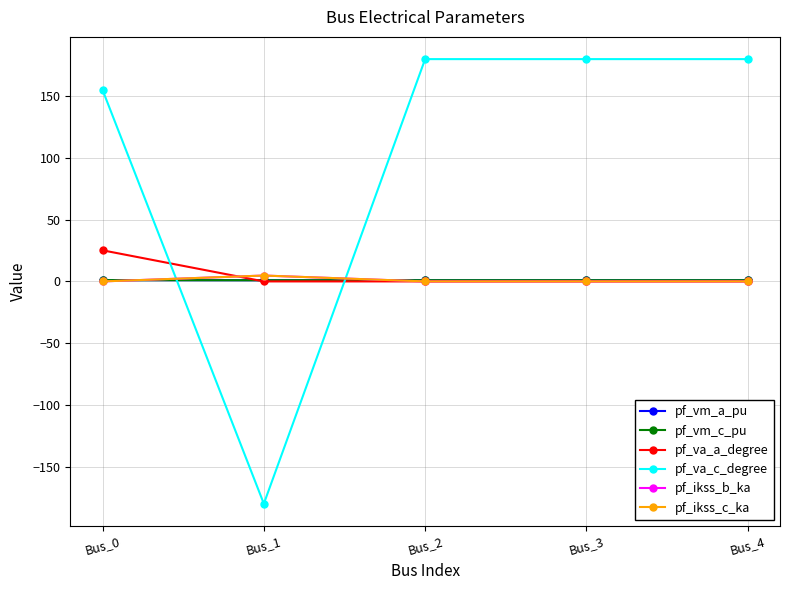

What is the difference between the maximum and second lowest values in the pf_ikss_b_ka series?

4.8